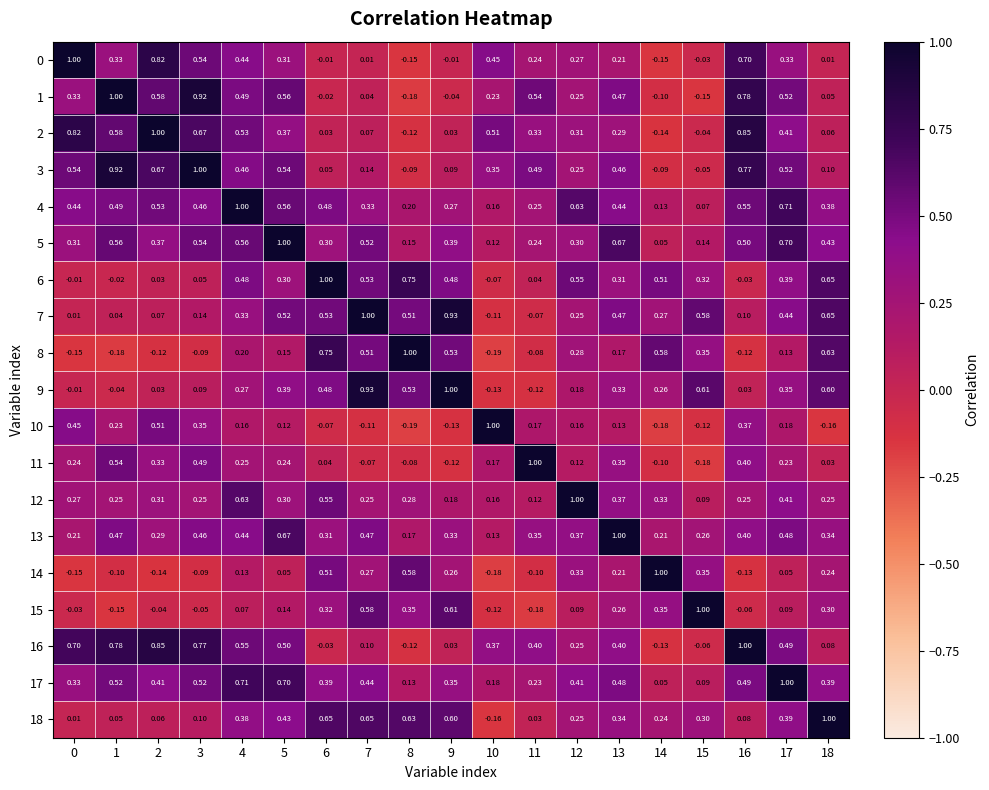

Is the value of 14 at 4 greater than the value of 7 at 12?

No